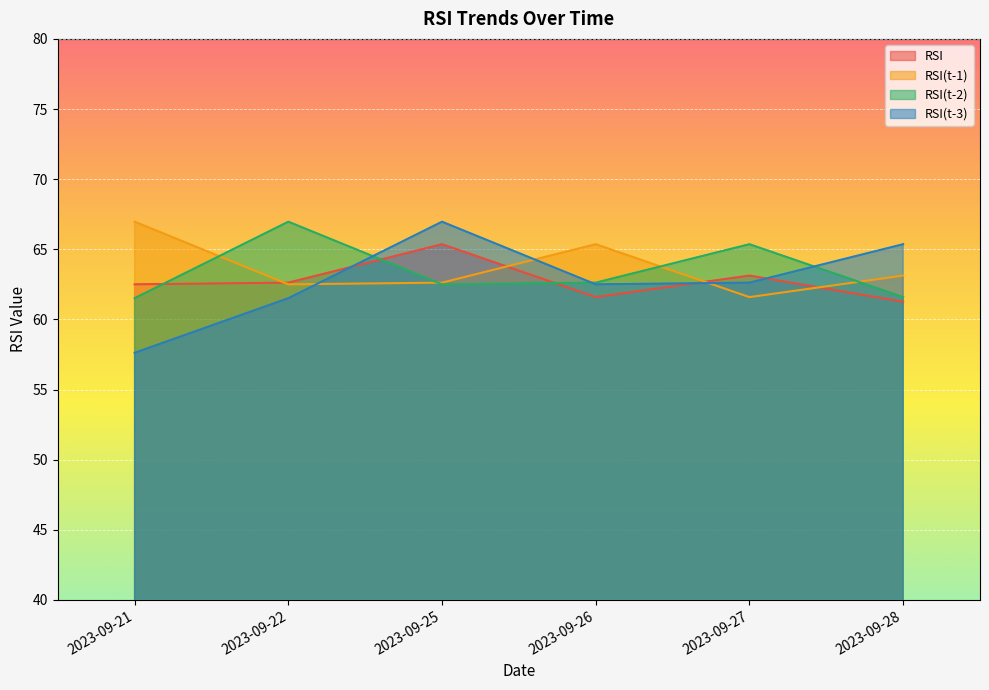

What is the average value of the RSI series?

62.7